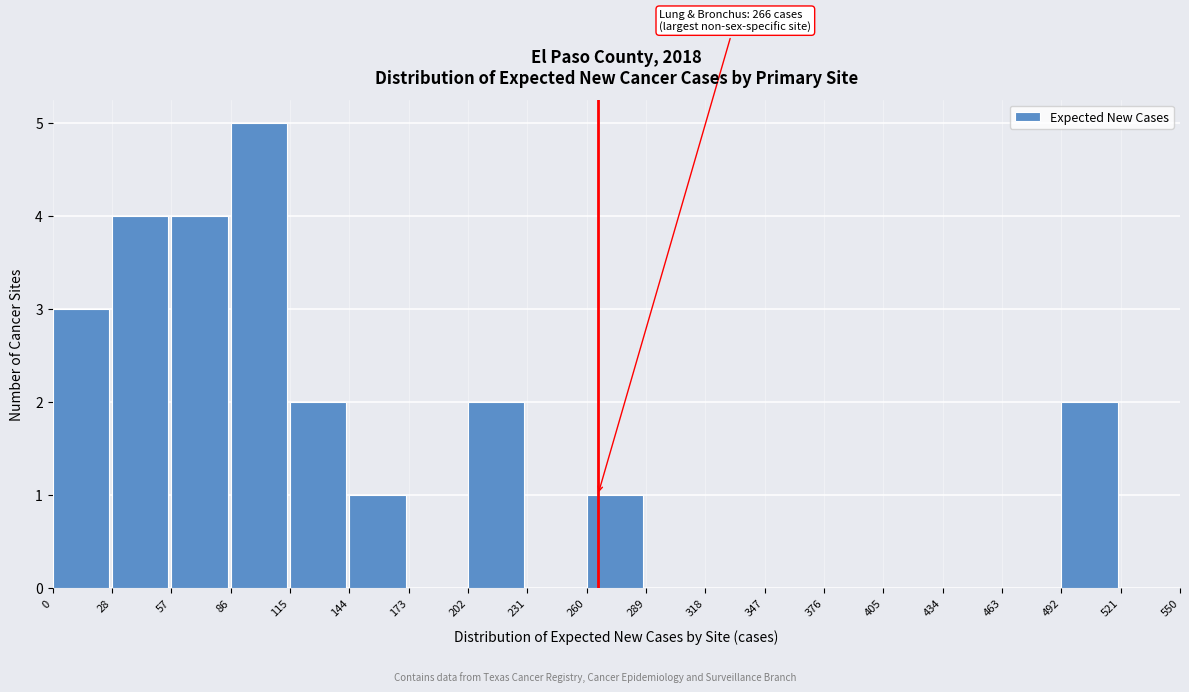

Over which range of the x-axis is the bar tallest?

86 to 115